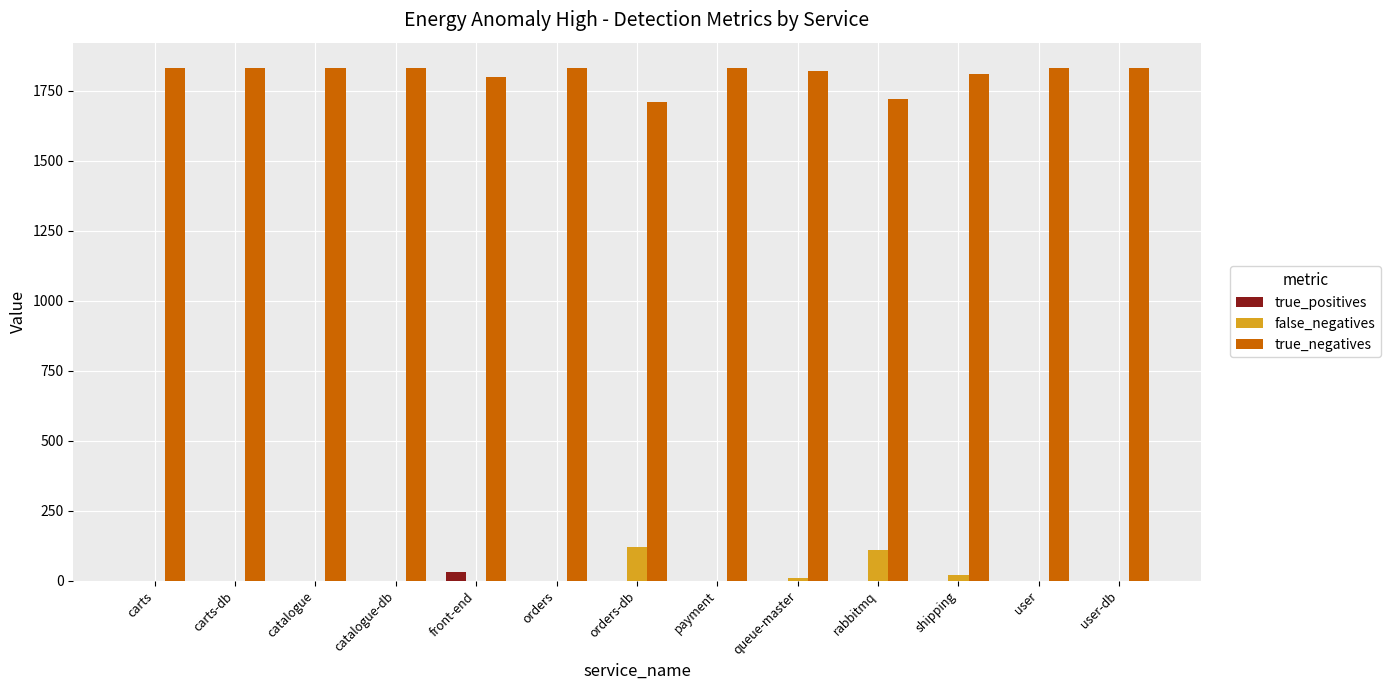

Does the chart contain stacked bars?

No